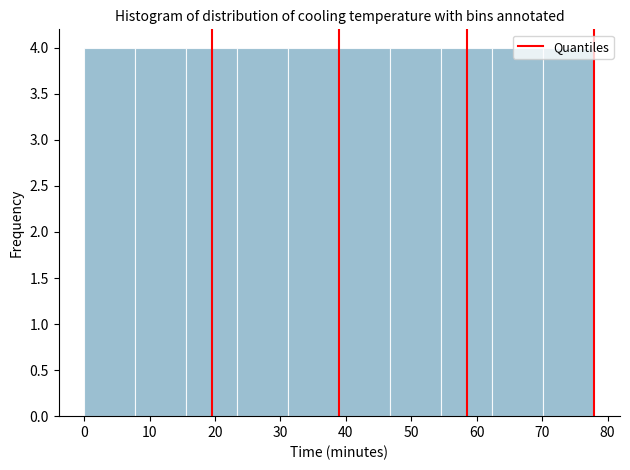

Reading left to right, list every bar in this chart as the range it spans on the x-axis followed by its height. Neither the bar edges nor the heights are printed on the chart, so give them approximately, as read against the axes.

0.0 to 7.8: 4
7.8 to 15.6: 4
15.6 to 23.4: 4
23.4 to 31.2: 4
31.2 to 39.0: 4
39.0 to 46.8: 4
46.8 to 54.6: 4
54.6 to 62.4: 4
62.4 to 70.2: 4
70.2 to 78.0: 4